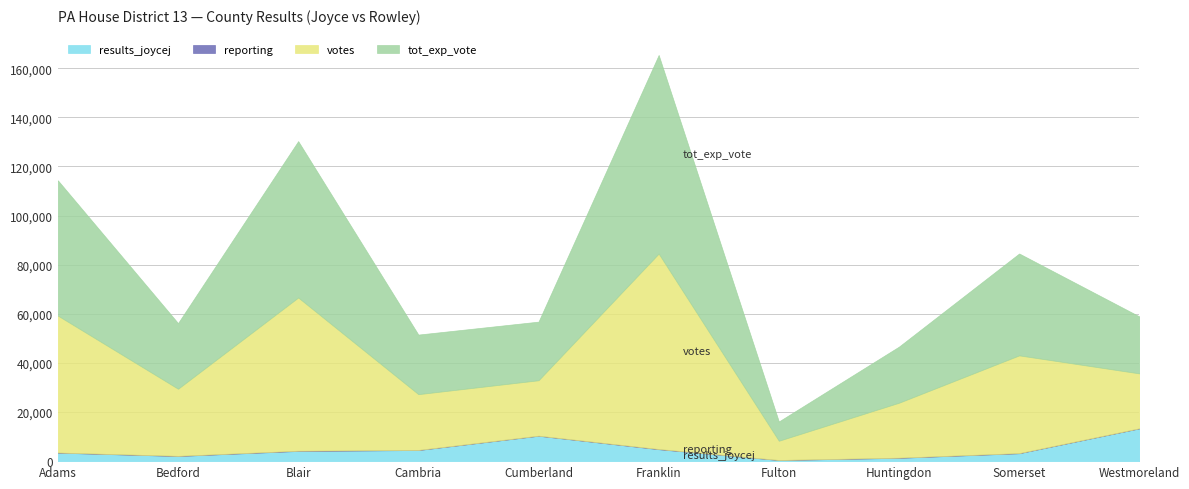

How many values in the tot_exp_vote series exceed 26743?

4